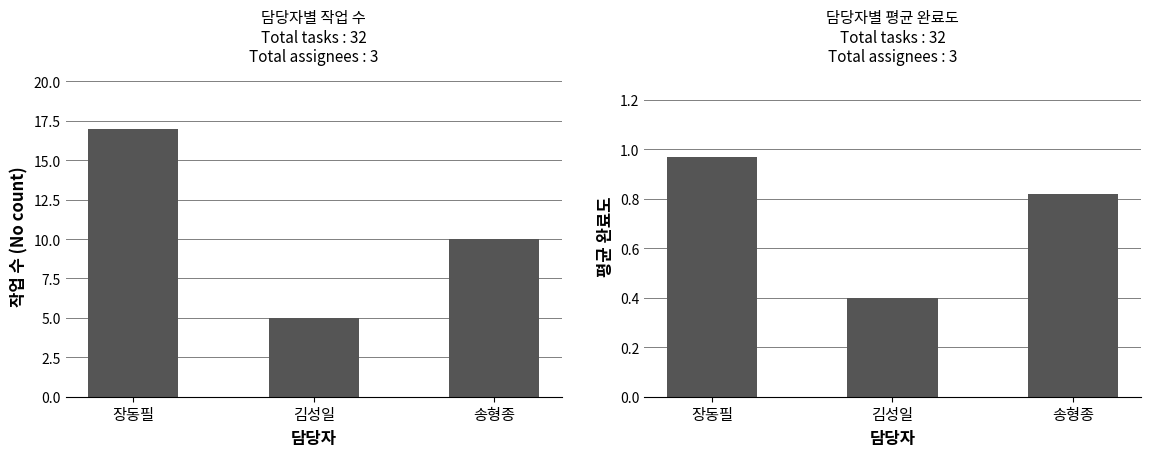

Which series has the largest total across all categories?

작업 수